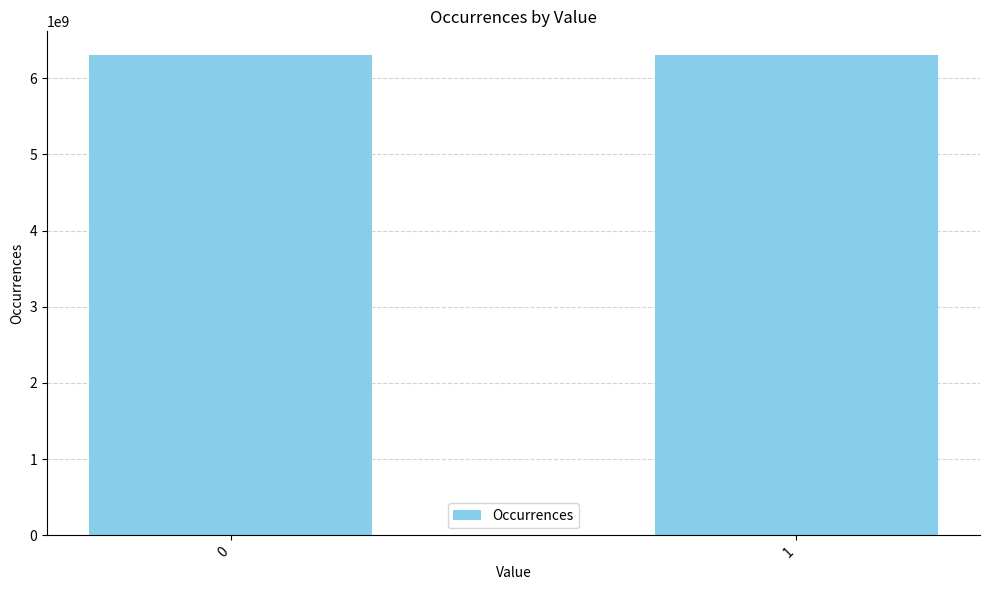

What is the difference between the values at 1 and 0?

89908